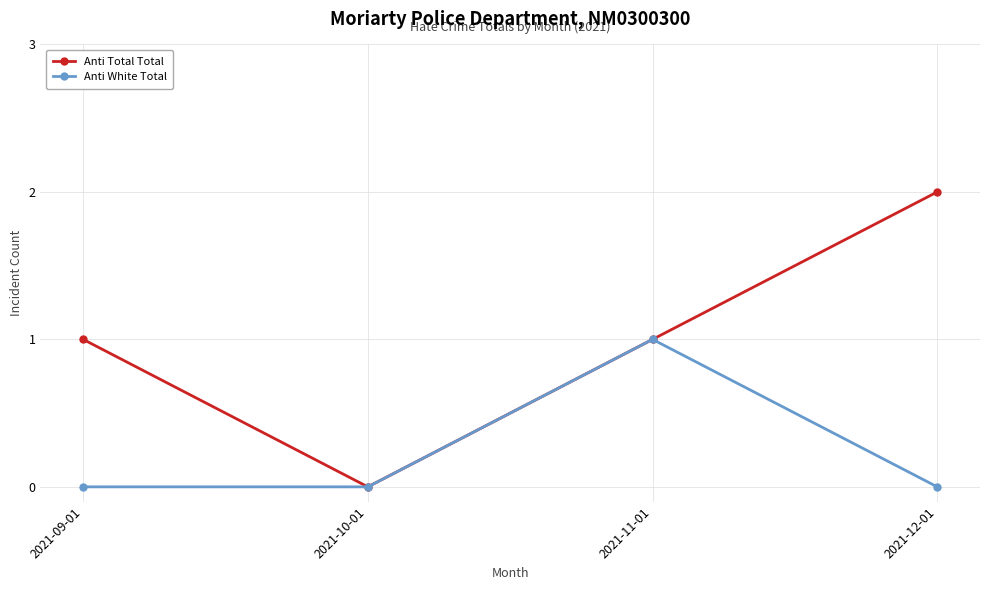

Which category has the highest value across all series?

2021-12-01